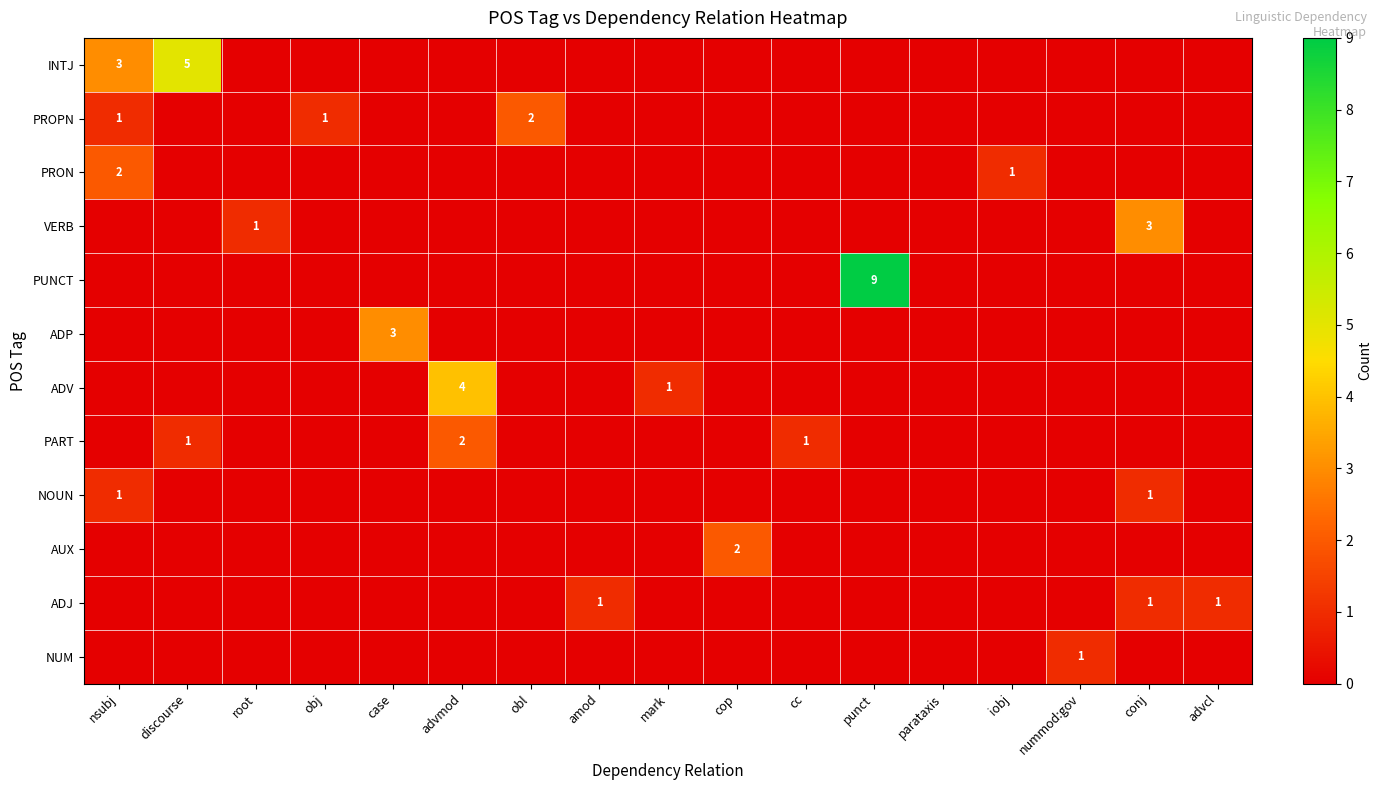

Which category has the lowest value in the PROPN series?

discourse